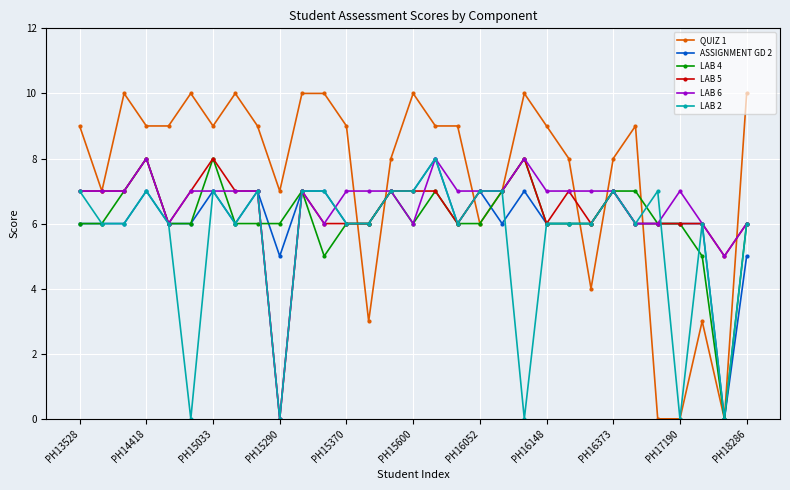

True or false: LAB 5 has more than 2 points higher than both neighbors.

True